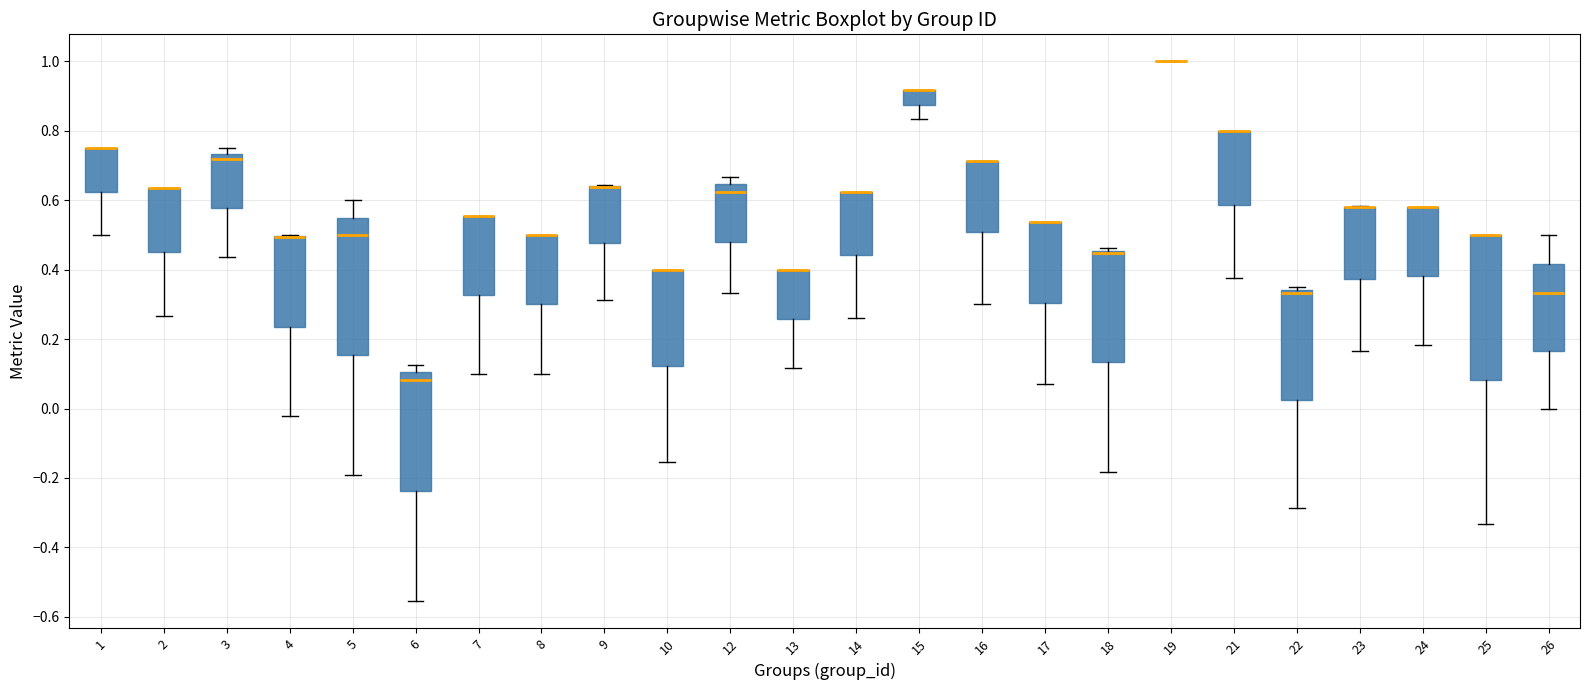

Reading left to right, transcribe this box plot: for each box, give where its median line is, the range the box spans, and where its two whiskers end, as read against the y-axis. The values are not printed on the chart, so give them approximately, as read against the axis.

1: median 0.76 (drawn on the box's upper edge), box 0.62 to 0.76, whiskers 0.50 to 0.76
2: median 0.64 (drawn on the box's upper edge), box 0.46 to 0.64, whiskers 0.26 to 0.64
3: median 0.72, box 0.58 to 0.74, whiskers 0.44 to 0.76
4: median 0.50 (drawn on the box's upper edge), box 0.24 to 0.50, whiskers -0.02 to 0.50
5: median 0.50, box 0.16 to 0.56, whiskers -0.20 to 0.60
6: median 0.08, box -0.24 to 0.10, whiskers -0.56 to 0.12
7: median 0.56 (drawn on the box's upper edge), box 0.32 to 0.56, whiskers 0.10 to 0.56
8: median 0.50 (drawn on the box's upper edge), box 0.30 to 0.50, whiskers 0.10 to 0.50
9: median 0.64 (drawn on the box's upper edge), box 0.48 to 0.64, whiskers 0.32 to 0.64
10: median 0.40 (drawn on the box's upper edge), box 0.12 to 0.40, whiskers -0.16 to 0.40
12: median 0.62, box 0.48 to 0.64, whiskers 0.34 to 0.66
13: median 0.40 (drawn on the box's upper edge), box 0.26 to 0.40, whiskers 0.12 to 0.40
14: median 0.62 (drawn on the box's upper edge), box 0.44 to 0.62, whiskers 0.26 to 0.62
15: median 0.92 (drawn on the box's upper edge), box 0.88 to 0.92, whiskers 0.84 to 0.92
16: median 0.72 (drawn on the box's upper edge), box 0.50 to 0.72, whiskers 0.30 to 0.72
17: median 0.54 (drawn on the box's upper edge), box 0.30 to 0.54, whiskers 0.08 to 0.54
18: median 0.44, box 0.14 to 0.46, whiskers -0.18 to 0.46 (just above the box's upper edge)
19: box collapsed to a line at 1.00, whiskers 1.00 to 1.00
21: median 0.80 (drawn on the box's upper edge), box 0.58 to 0.80, whiskers 0.38 to 0.80
22: median 0.34 (just below the box's upper edge), box 0.02 to 0.34, whiskers -0.28 to 0.36
23: median 0.58 (drawn on the box's upper edge), box 0.38 to 0.58, whiskers 0.16 to 0.58
24: median 0.58 (drawn on the box's upper edge), box 0.38 to 0.58, whiskers 0.18 to 0.58
25: median 0.50 (drawn on the box's upper edge), box 0.08 to 0.50, whiskers -0.34 to 0.50
26: median 0.34, box 0.16 to 0.42, whiskers 0.00 to 0.50